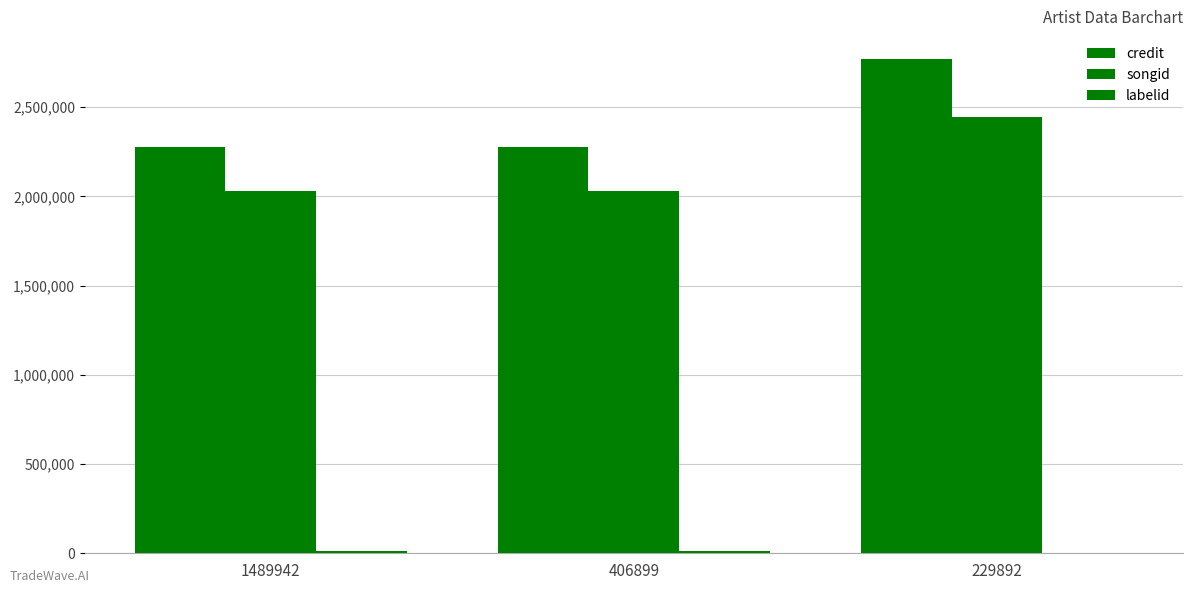

Which has a higher value, 229892 or 1489942?

229892